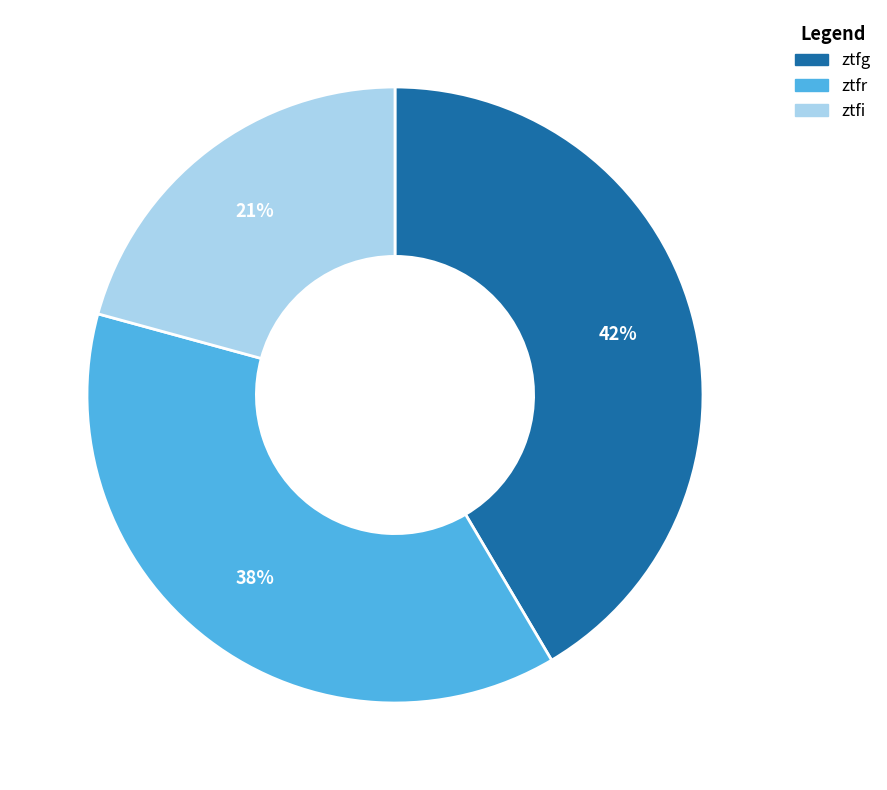

Approximately how many times larger is the value at ztfg compared to ztfr?

1.1